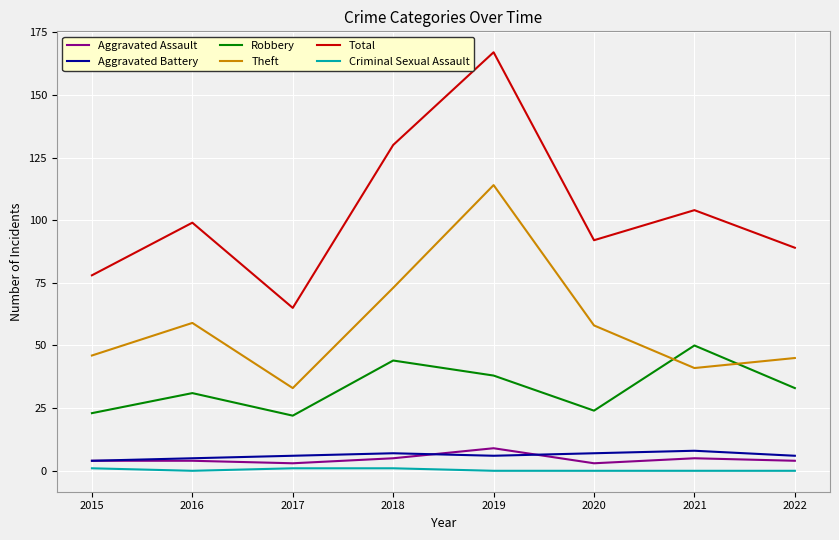

At 2020, list the series in order from largest to smallest.

Total, Theft, Robbery, Aggravated Battery, Aggravated Assault, Criminal Sexual Assault